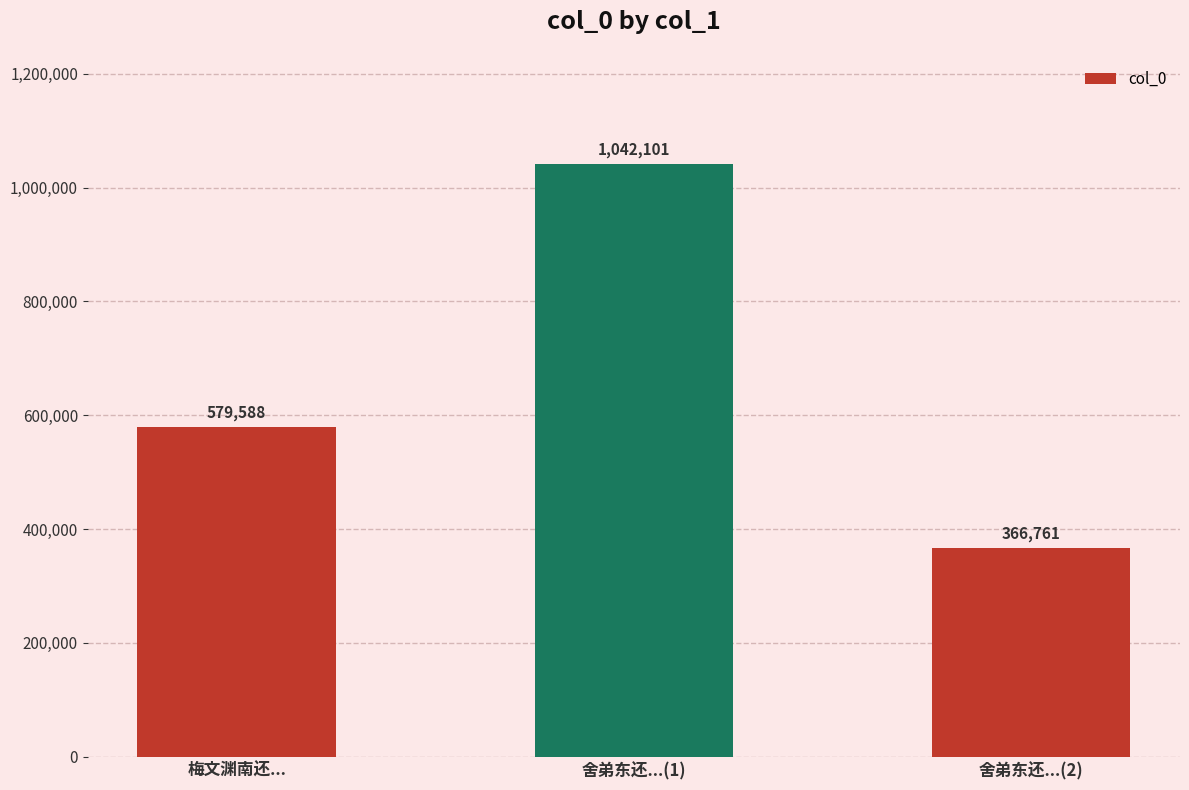

What is the smallest value displayed?

366761